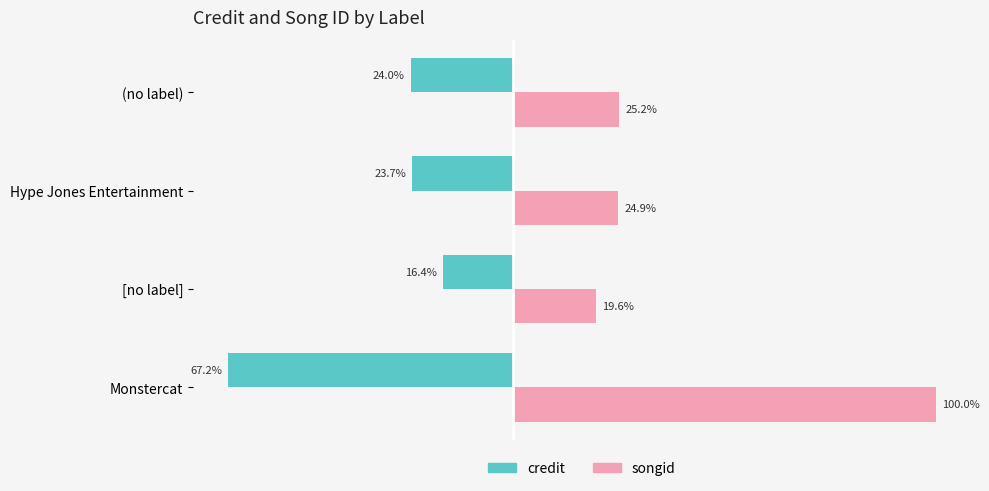

List the labels in order of credit value, largest first.

[no label], Hype Jones Entertainment, (no label), Monstercat